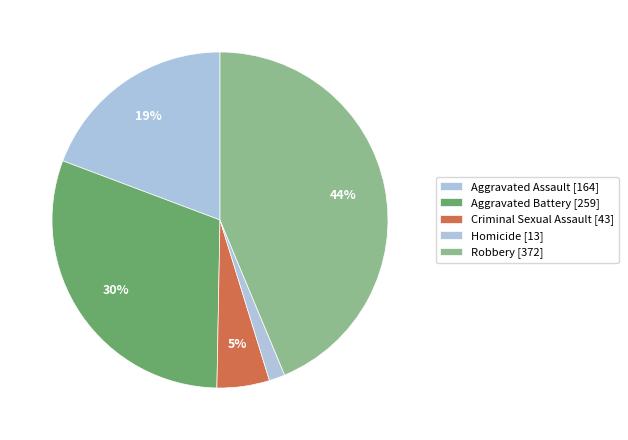

How much of the chart is everything except Aggravated Assault?

80.7%